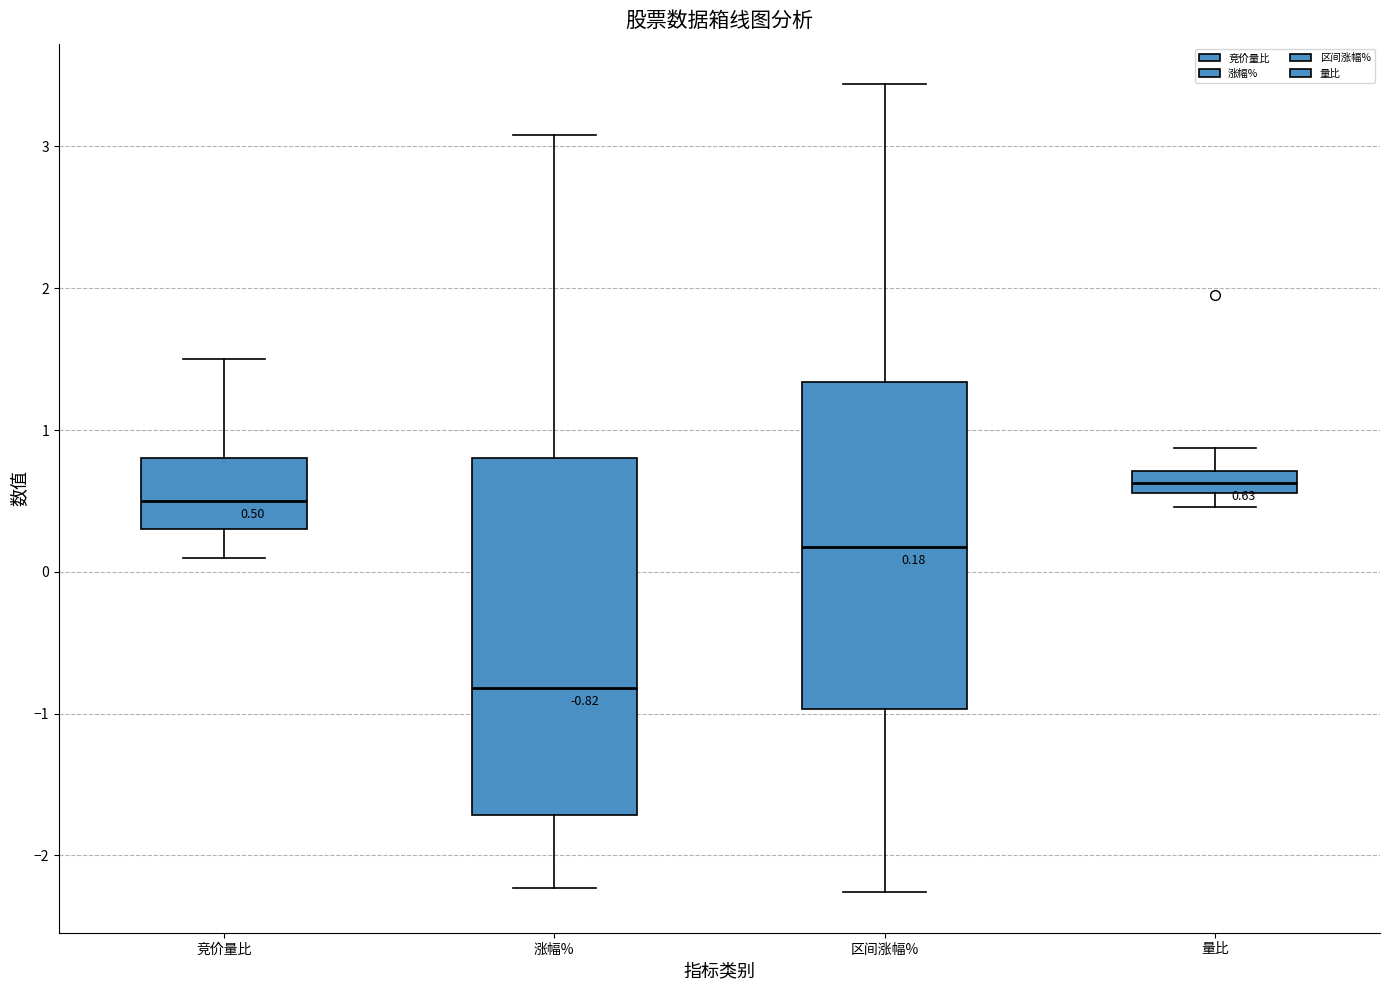

Which box has the highest median line?

量比